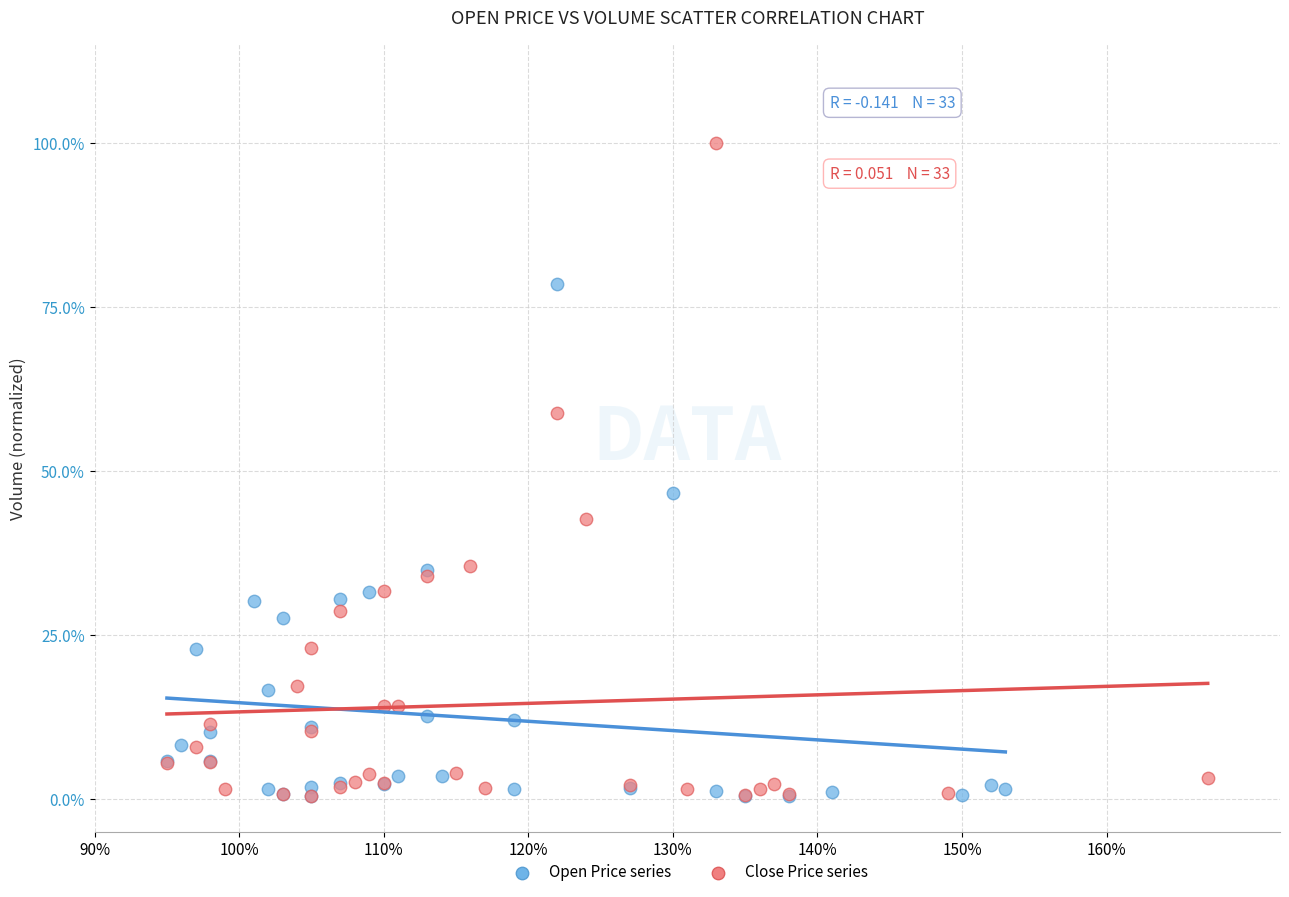

Which series has the largest Y range (max minus min)?

Close Price series